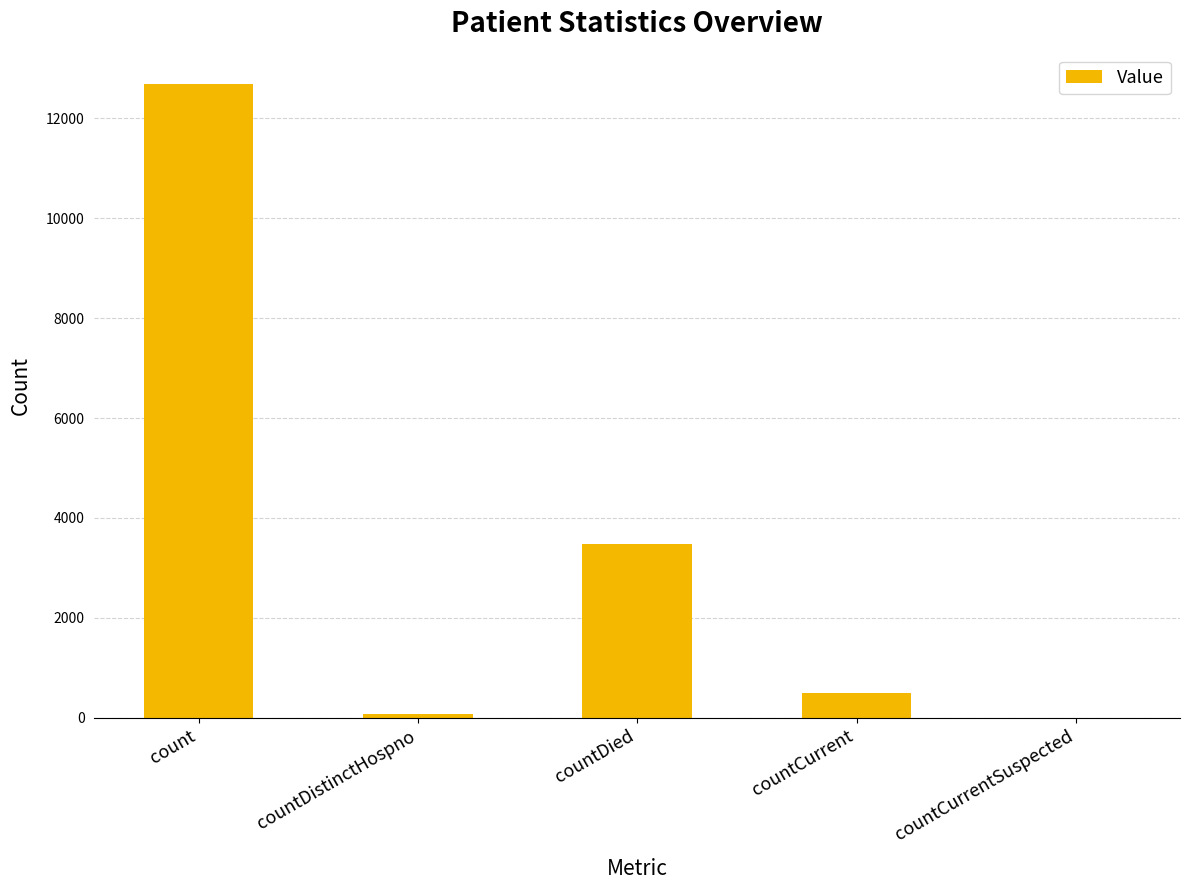

At which label is the value closest to 6340?

countDied